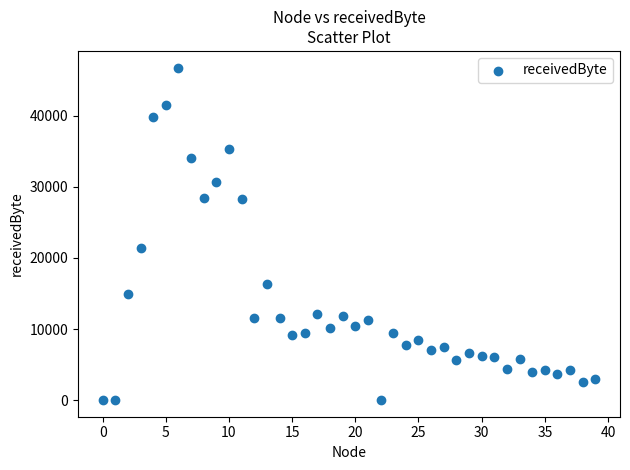

What Y value in the scatter plot is closest to 23400?

21400